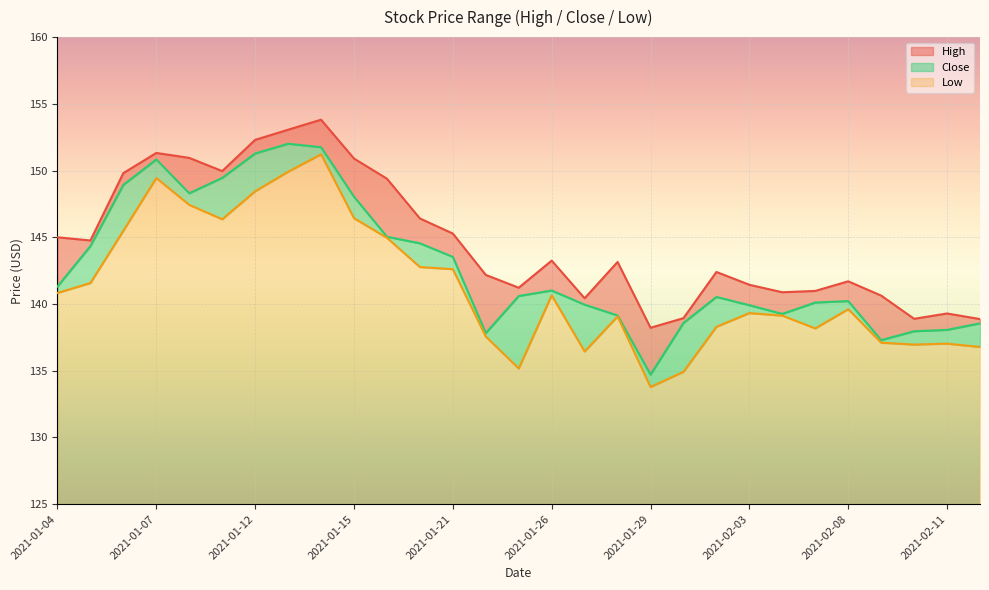

True or false: High and Low intersect in this chart.

False